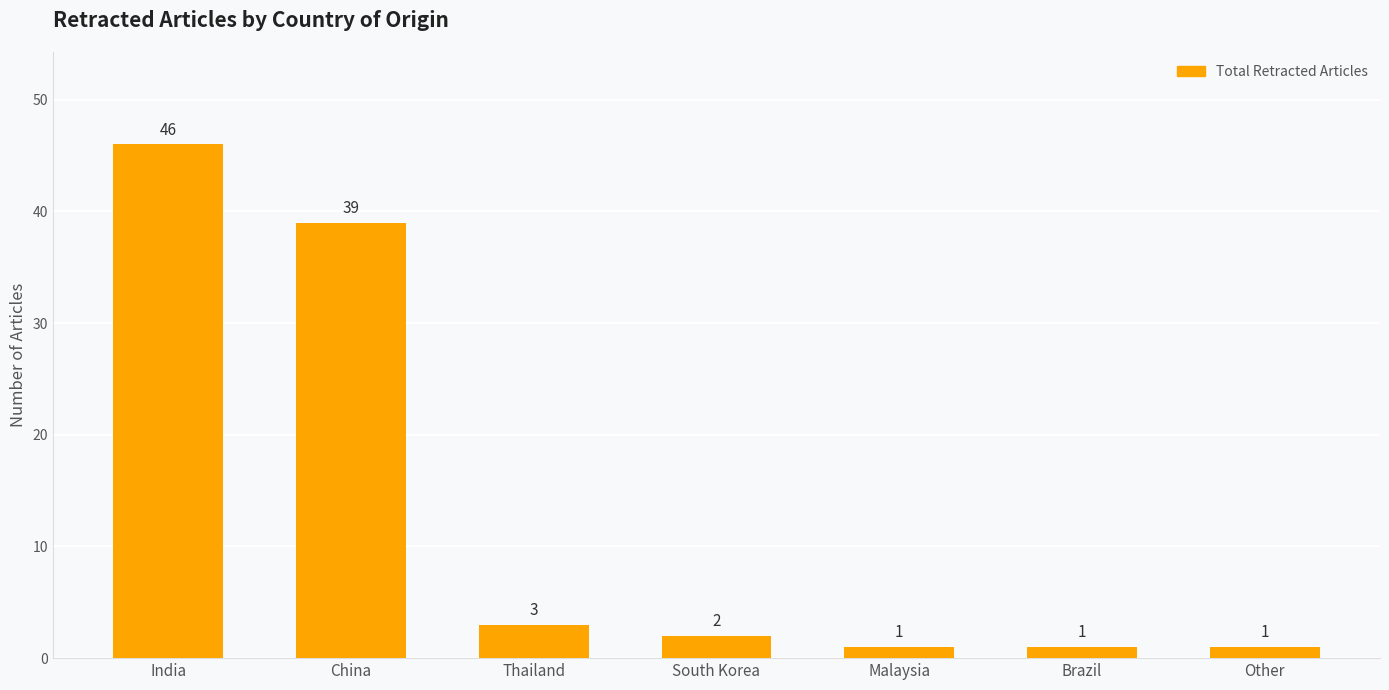

Read the value at Other.

1